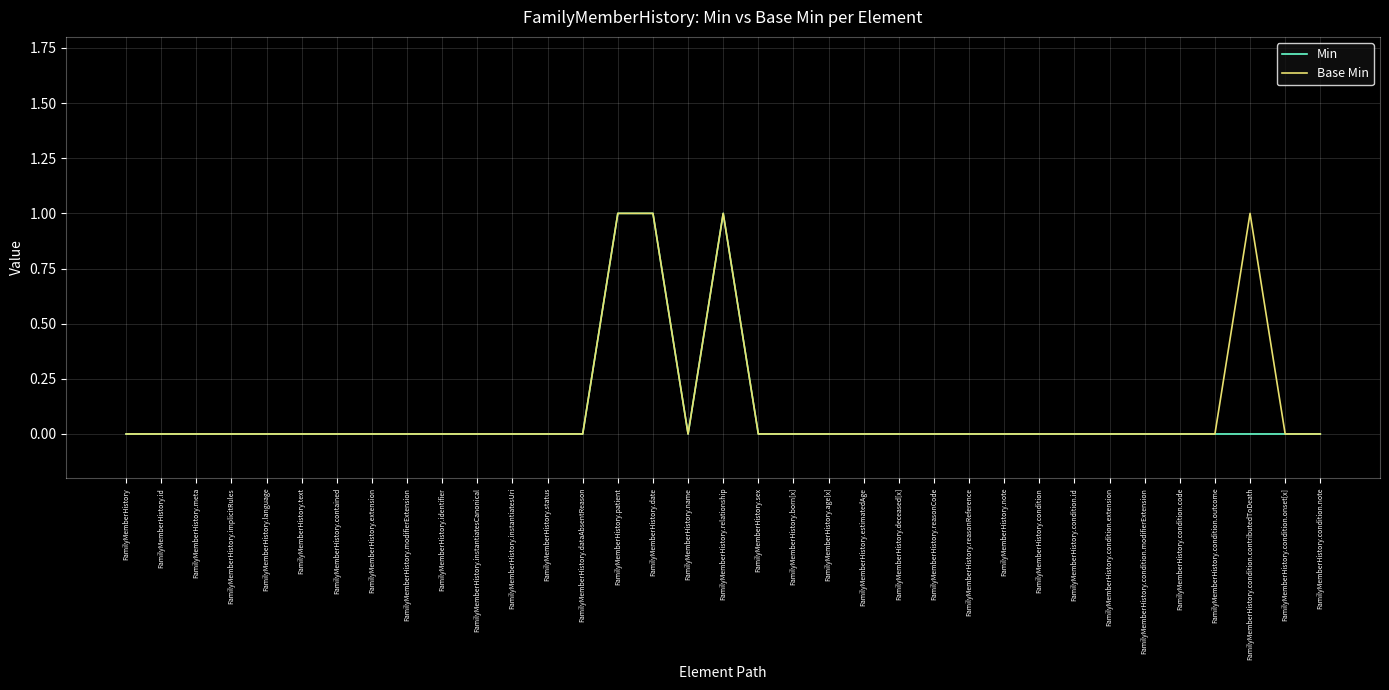

Reading left to right, list all the values displayed in this chart.

Min: FamilyMemberHistory=0	FamilyMemberHistory.id=0	FamilyMemberHistory.meta=0	FamilyMemberHistory.implicitRules=0	FamilyMemberHistory.language=0	FamilyMemberHistory.text=0	FamilyMemberHistory.contained=0	FamilyMemberHistory.extension=0	FamilyMemberHistory.modifierExtension=0	FamilyMemberHistory.identifier=0	FamilyMemberHistory.instantiatesCanonical=0	FamilyMemberHistory.instantiatesUri=0	FamilyMemberHistory.status=0	FamilyMemberHistory.dataAbsentReason=0	FamilyMemberHistory.patient=1	FamilyMemberHistory.date=1	FamilyMemberHistory.name=0	FamilyMemberHistory.relationship=1	FamilyMemberHistory.sex=0	FamilyMemberHistory.born[x]=0	FamilyMemberHistory.age[x]=0	FamilyMemberHistory.estimatedAge=0	FamilyMemberHistory.deceased[x]=0	FamilyMemberHistory.reasonCode=0	FamilyMemberHistory.reasonReference=0	FamilyMemberHistory.note=0	FamilyMemberHistory.condition=0	FamilyMemberHistory.condition.id=0	FamilyMemberHistory.condition.extension=0	FamilyMemberHistory.condition.modifierExtension=0	FamilyMemberHistory.condition.code=0	FamilyMemberHistory.condition.outcome=0	FamilyMemberHistory.condition.contributedToDeath=0	FamilyMemberHistory.condition.onset[x]=0	FamilyMemberHistory.condition.note=0
Base Min: FamilyMemberHistory=0	FamilyMemberHistory.id=0	FamilyMemberHistory.meta=0	FamilyMemberHistory.implicitRules=0	FamilyMemberHistory.language=0	FamilyMemberHistory.text=0	FamilyMemberHistory.contained=0	FamilyMemberHistory.extension=0	FamilyMemberHistory.modifierExtension=0	FamilyMemberHistory.identifier=0	FamilyMemberHistory.instantiatesCanonical=0	FamilyMemberHistory.instantiatesUri=0	FamilyMemberHistory.status=0	FamilyMemberHistory.dataAbsentReason=0	FamilyMemberHistory.patient=1	FamilyMemberHistory.date=1	FamilyMemberHistory.name=0	FamilyMemberHistory.relationship=1	FamilyMemberHistory.sex=0	FamilyMemberHistory.born[x]=0	FamilyMemberHistory.age[x]=0	FamilyMemberHistory.estimatedAge=0	FamilyMemberHistory.deceased[x]=0	FamilyMemberHistory.reasonCode=0	FamilyMemberHistory.reasonReference=0	FamilyMemberHistory.note=0	FamilyMemberHistory.condition=0	FamilyMemberHistory.condition.id=0	FamilyMemberHistory.condition.extension=0	FamilyMemberHistory.condition.modifierExtension=0	FamilyMemberHistory.condition.code=0	FamilyMemberHistory.condition.outcome=0	FamilyMemberHistory.condition.contributedToDeath=1	FamilyMemberHistory.condition.onset[x]=0	FamilyMemberHistory.condition.note=0